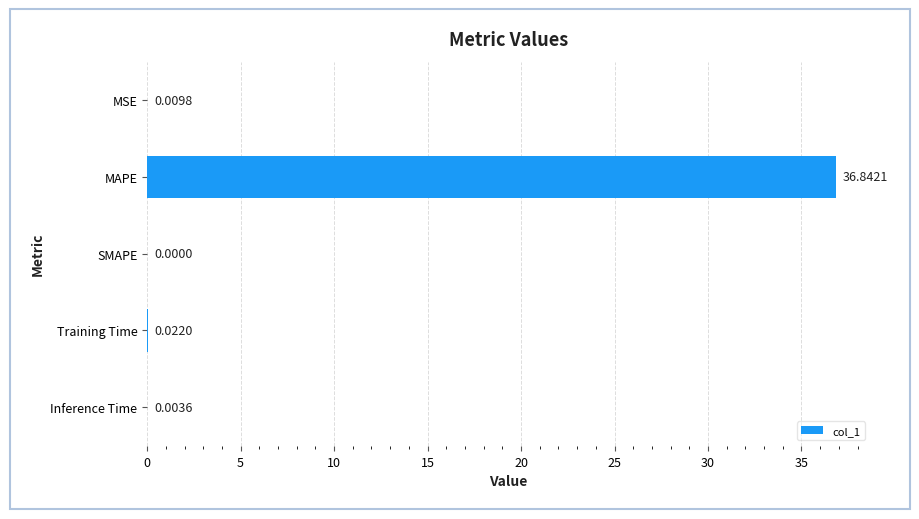

At which label is the value closest to 18?

Training Time